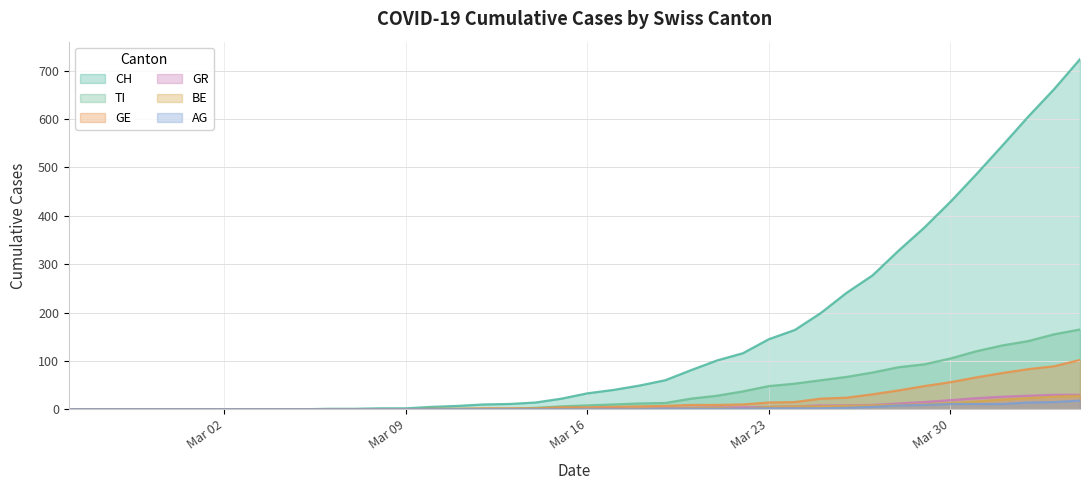

The AG series shows 0 at Mar 16. True or false?

True